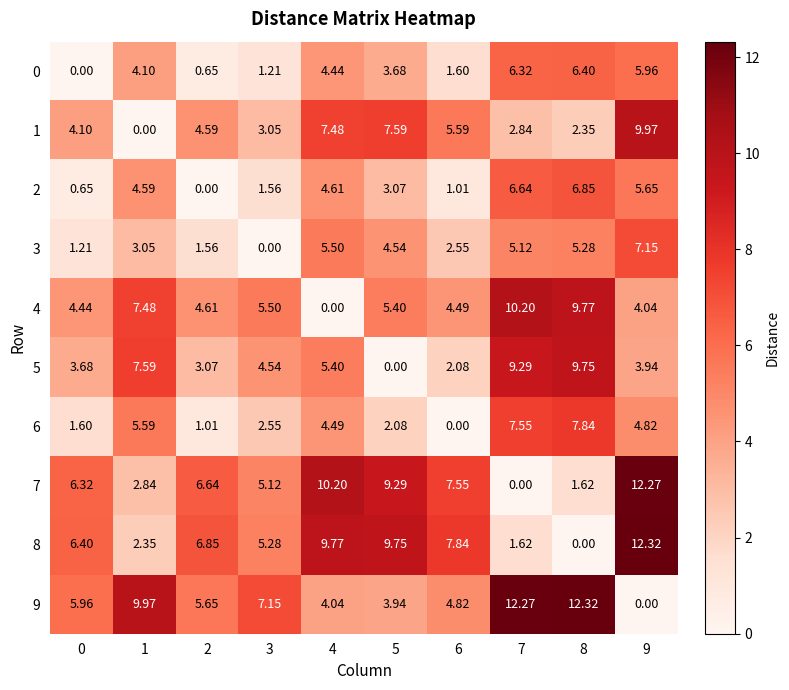

What is the difference between the highest and lowest values at 9?

12.3